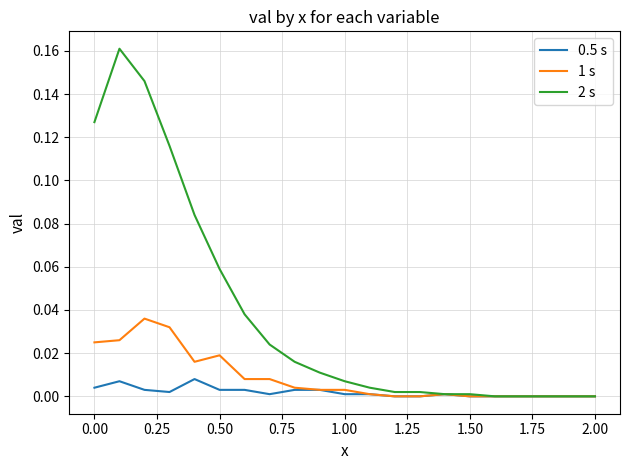

What are all the series names shown in the legend?

0.5 s, 1 s, 2 s